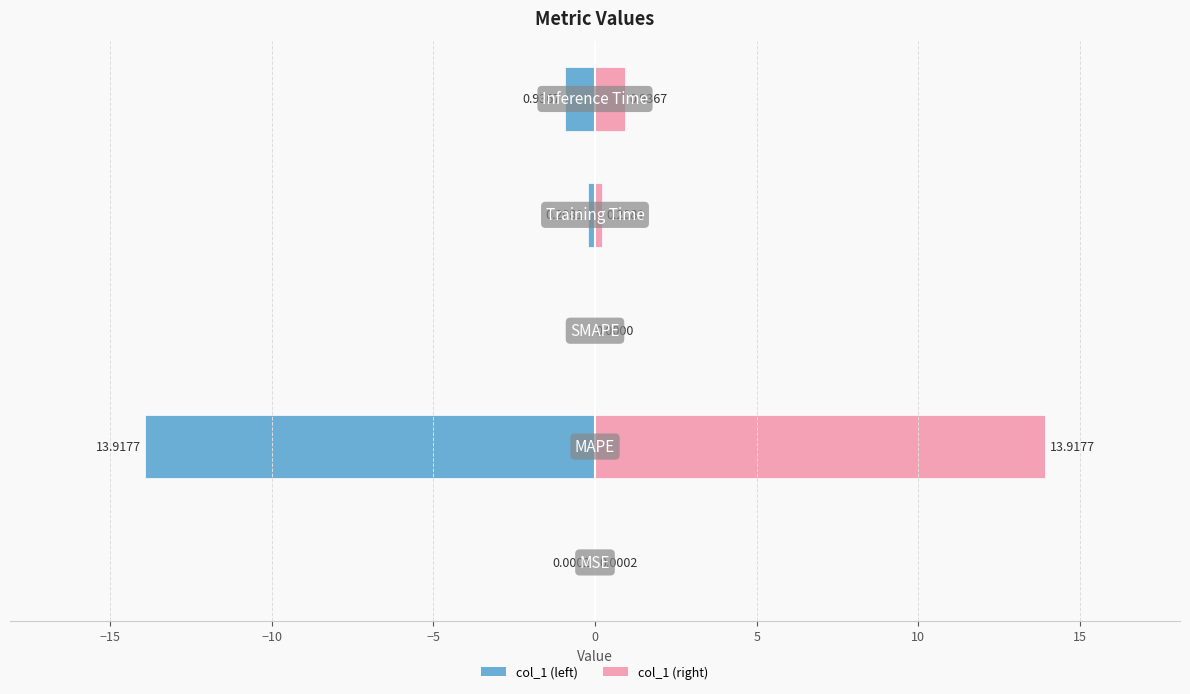

How many groups of bars are there?

5